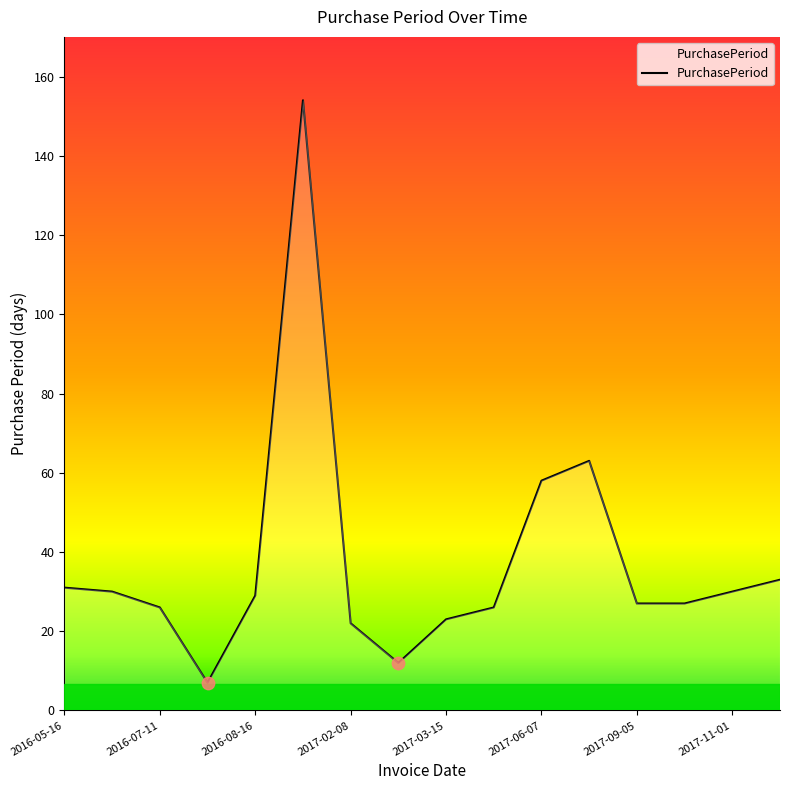

What is the smallest value displayed?

7